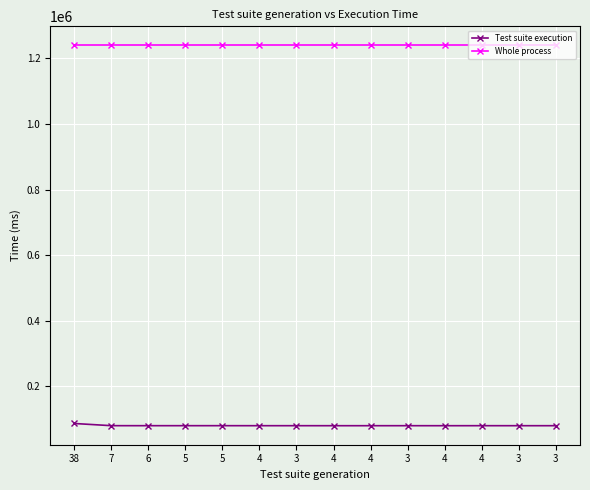

What is the sum of the Whole process values at 6 and 3?

2479004